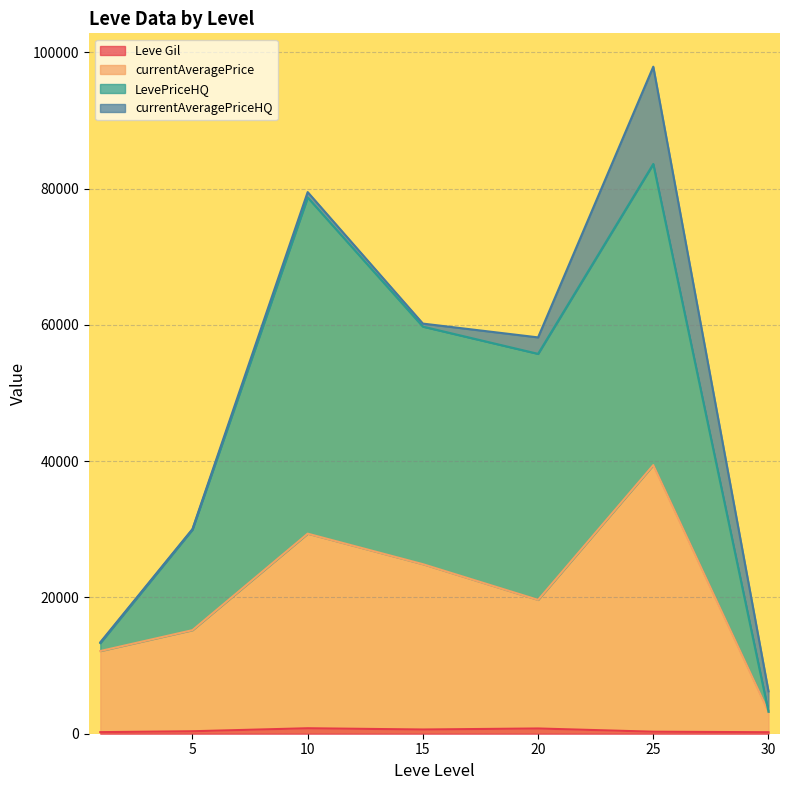

At which category does currentAveragePrice reach its first local valley?

1